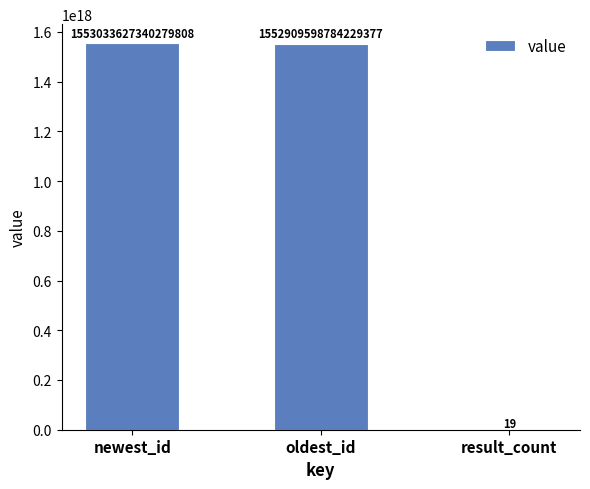

Which has a higher value, newest_id or oldest_id?

newest_id